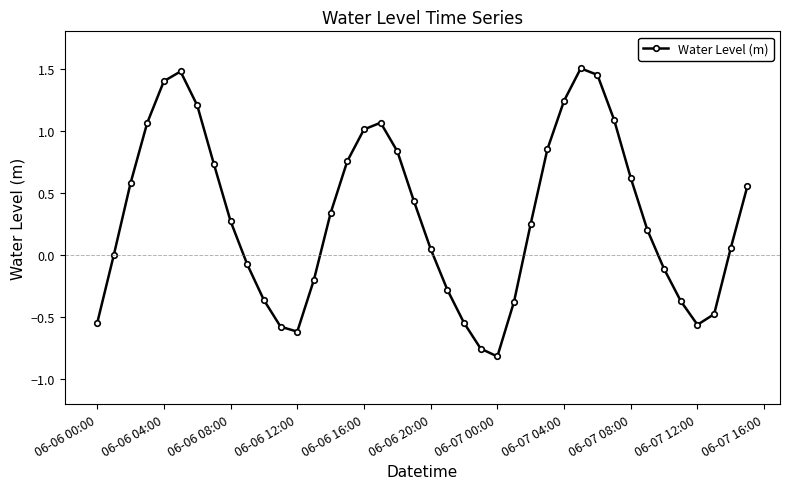

True or false: the data has more than 0 interior local peaks.

True